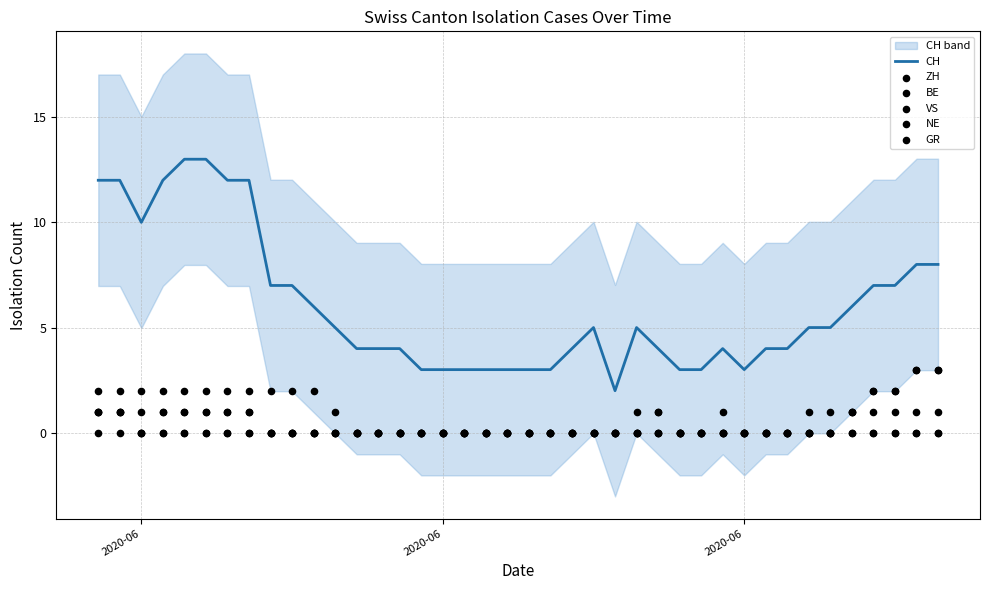

At which category is the sum across all series the highest?

2020-06